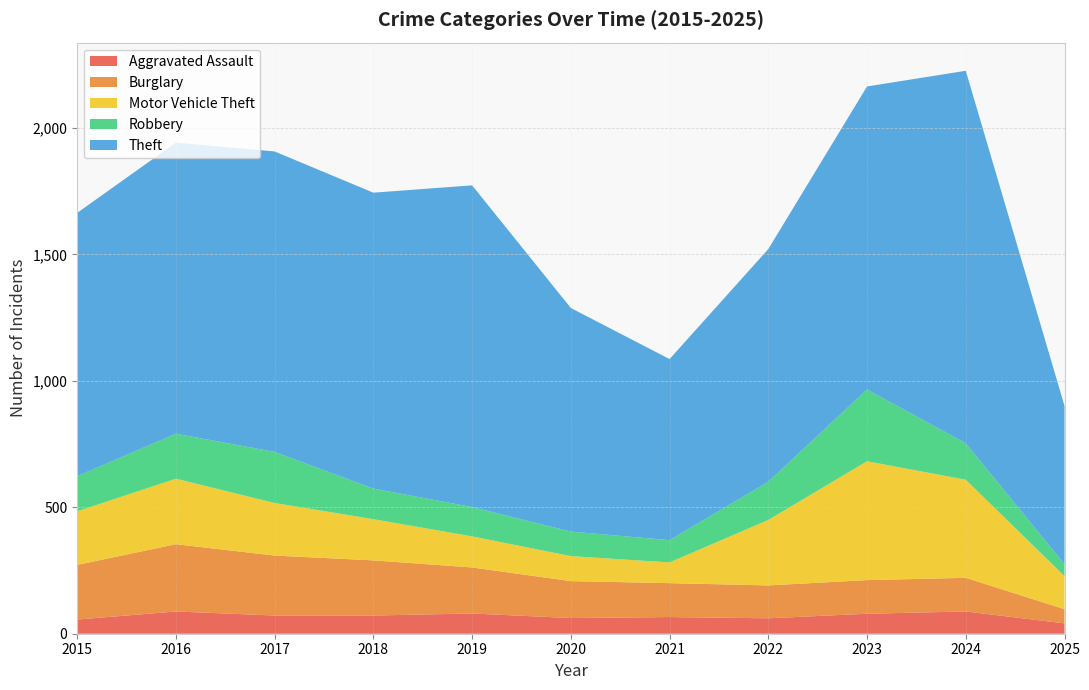

Reading left to right, extract all data points from this chart.

Aggravated Assault: 2015=56	2016=88	2017=72	2018=72	2019=80	2020=62	2021=66	2022=61	2023=79	2024=88	2025=41
Burglary: 2015=216	2016=266	2017=237	2018=218	2019=182	2020=146	2021=134	2022=130	2023=133	2024=133	2025=56
Motor Vehicle Theft: 2015=212	2016=259	2017=208	2018=163	2019=123	2020=99	2021=82	2022=259	2023=470	2024=388	2025=131
Robbery: 2015=139	2016=178	2017=202	2018=121	2019=116	2020=97	2021=88	2022=151	2023=284	2024=144	2025=47
Theft: 2015=1041	2016=1151	2017=1188	2018=1170	2019=1272	2020=884	2021=716	2022=920	2023=1198	2024=1473	2025=626